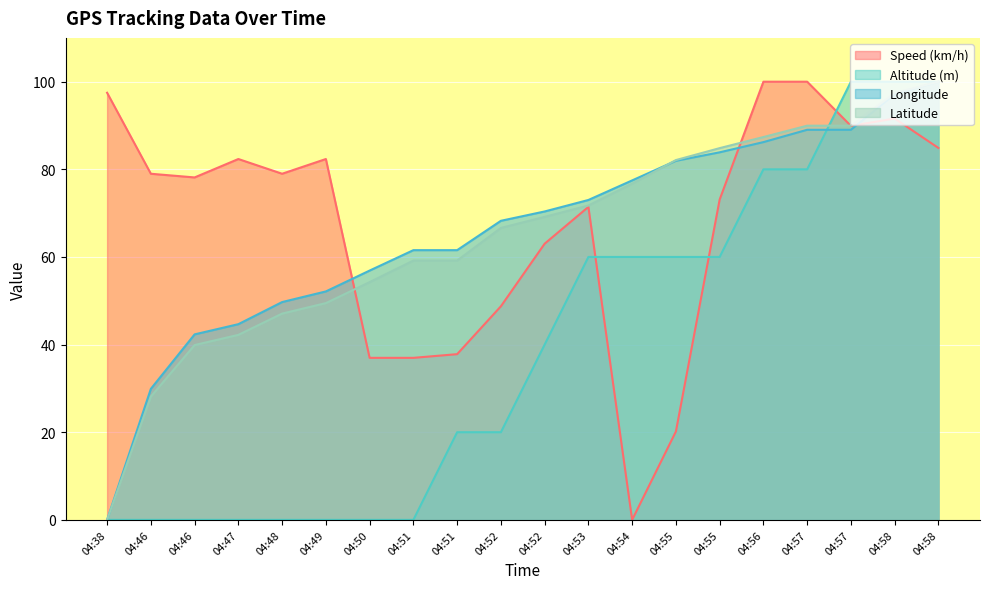

Which series has the largest range (max minus min)?

Speed (km/h)